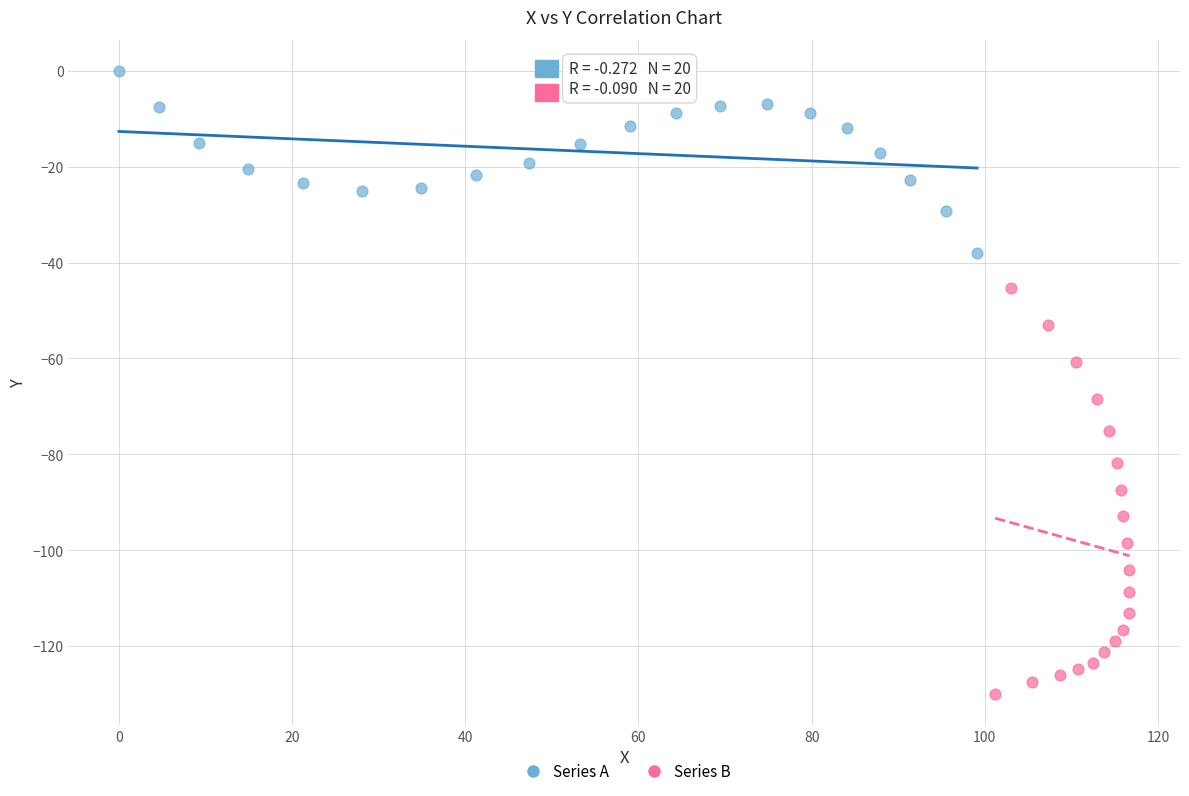

Which series reaches the minimum Y coordinate?

Series B